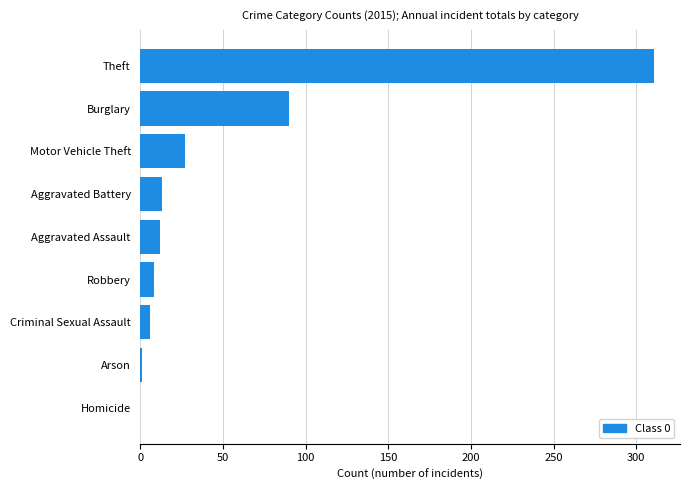

What is the maximum value shown in the chart?

311